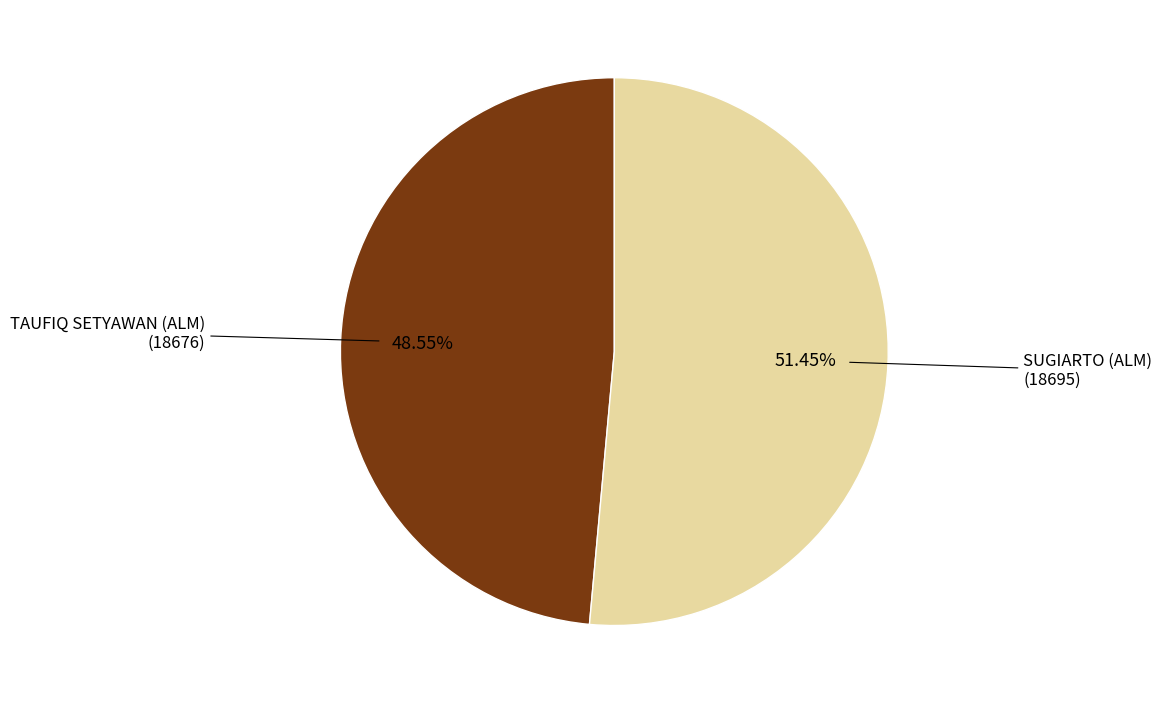

Rank the categories by value from lowest to highest.

TAUFIQ SETYAWAN (ALM) (18676), SUGIARTO (ALM) (18695)